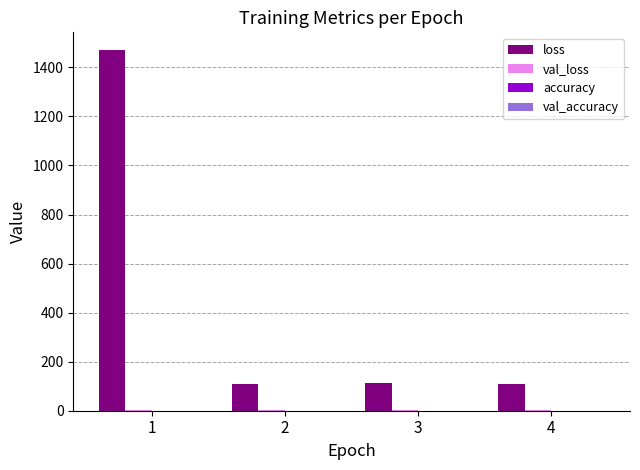

Does the chart contain stacked bars?

No